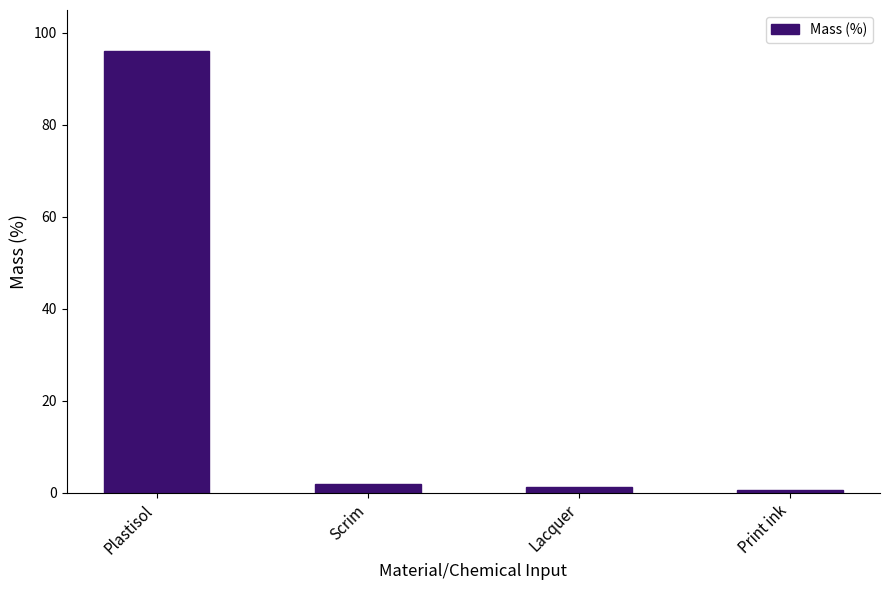

What is the label of the 1st bar from the right?

Print ink